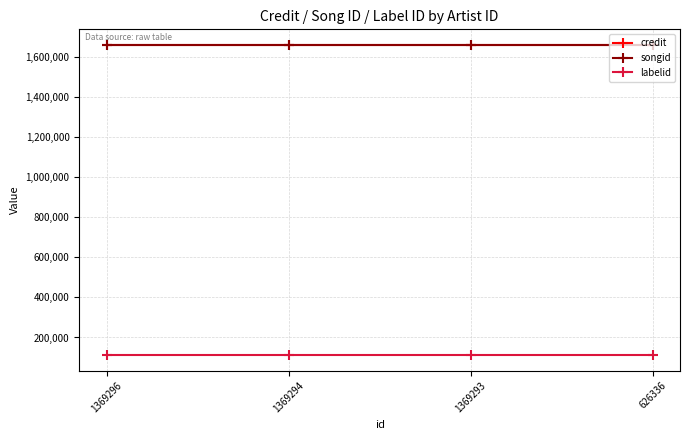

What is the lowest value of the labelid series?

111489